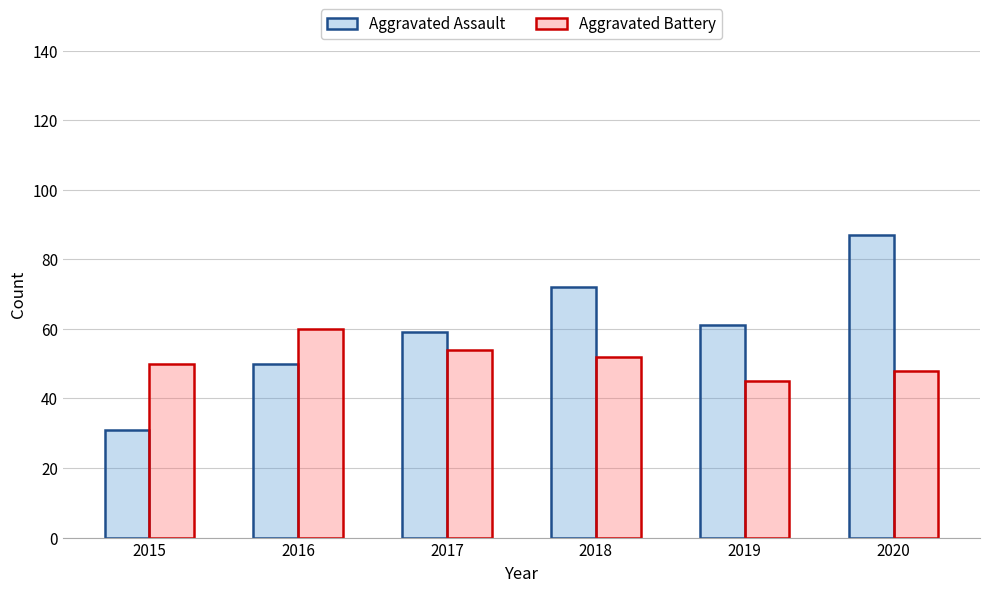

What is the minimum value for Aggravated Battery?

45